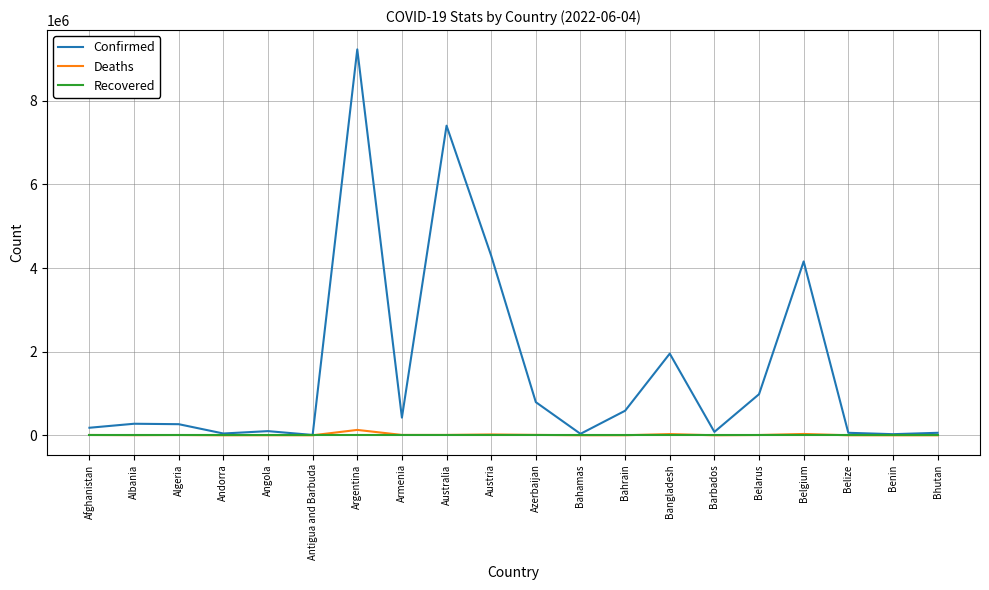

Between Australia and Barbados, which series saw the biggest shift?

Confirmed